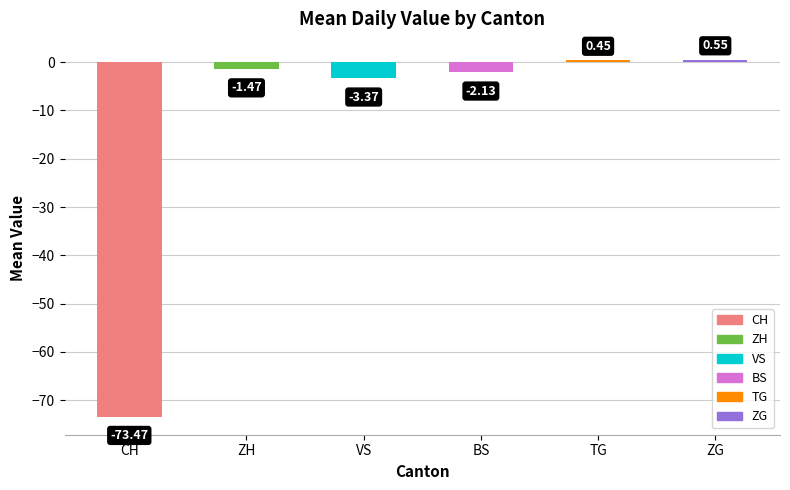

Rank the categories by value from highest to lowest.

ZG, TG, ZH, BS, VS, CH